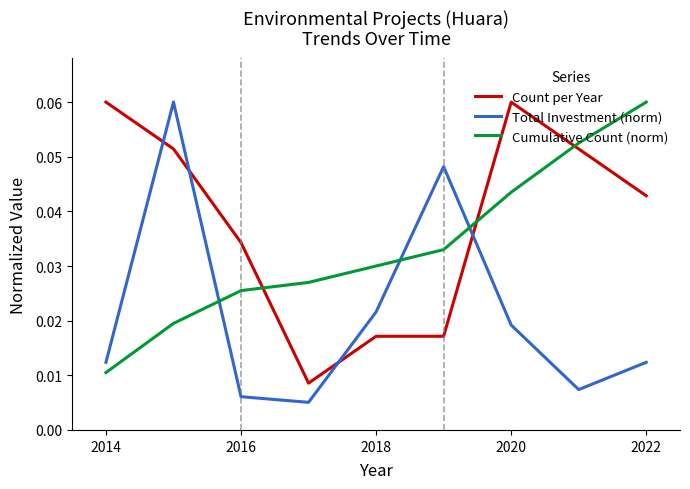

Rank the series by their average value, from lowest to highest.

Total Investment (norm), Cumulative Count (norm), Count per Year